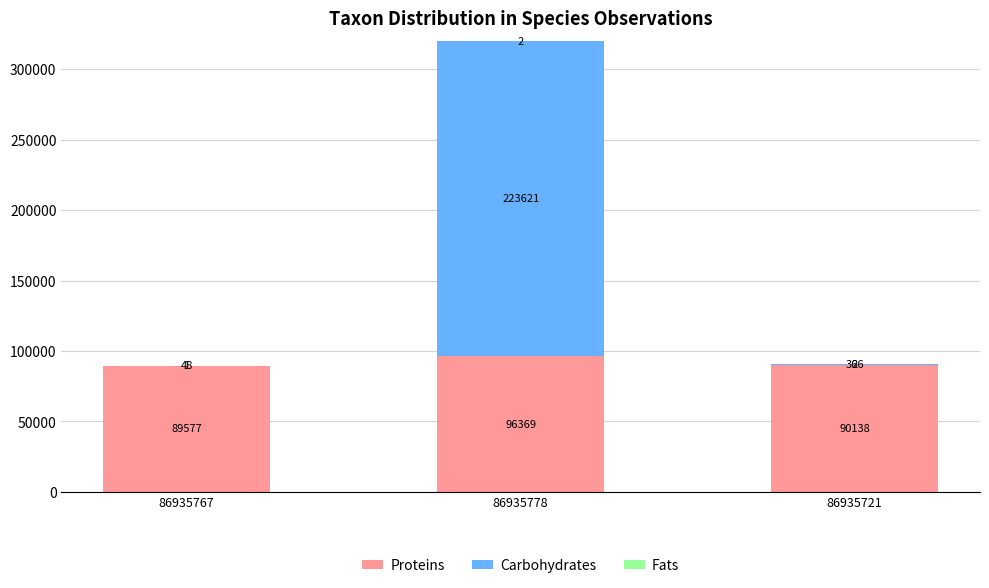

The value of Proteins at 86935778 is 96369. True or false?

True